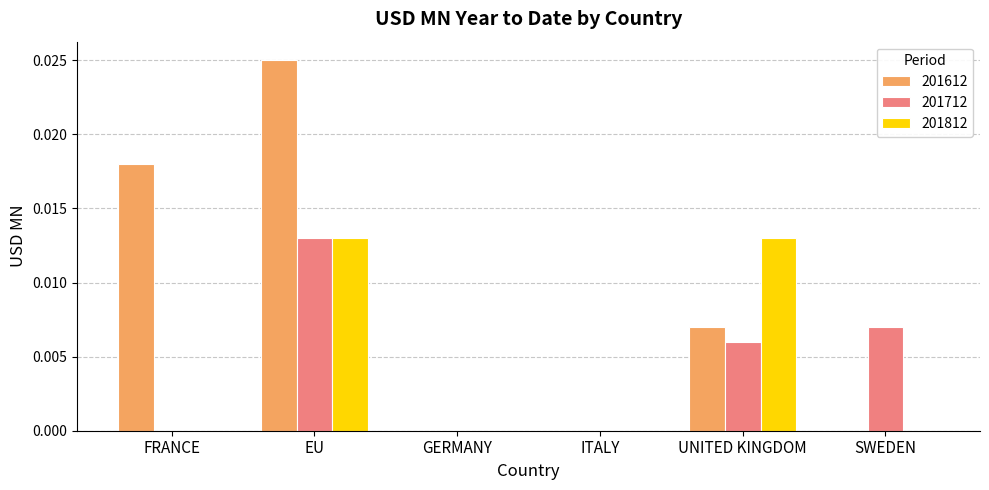

Which series has the largest total across all categories?

201612